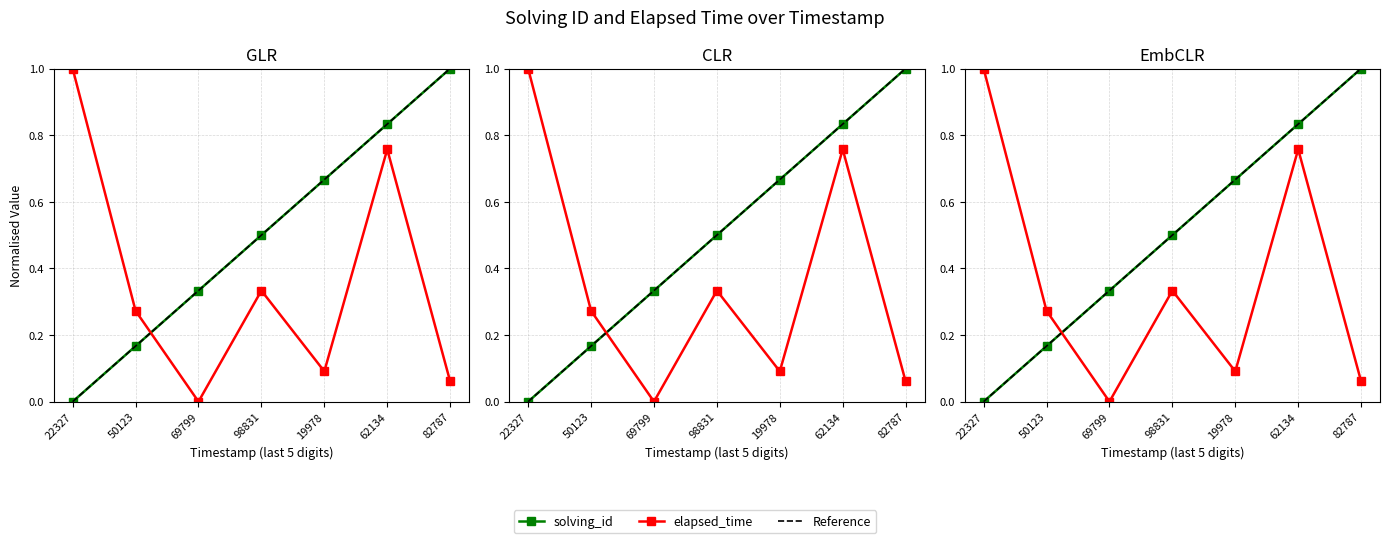

List the series in order of their peak value, lowest first.

solving_id, elapsed_time